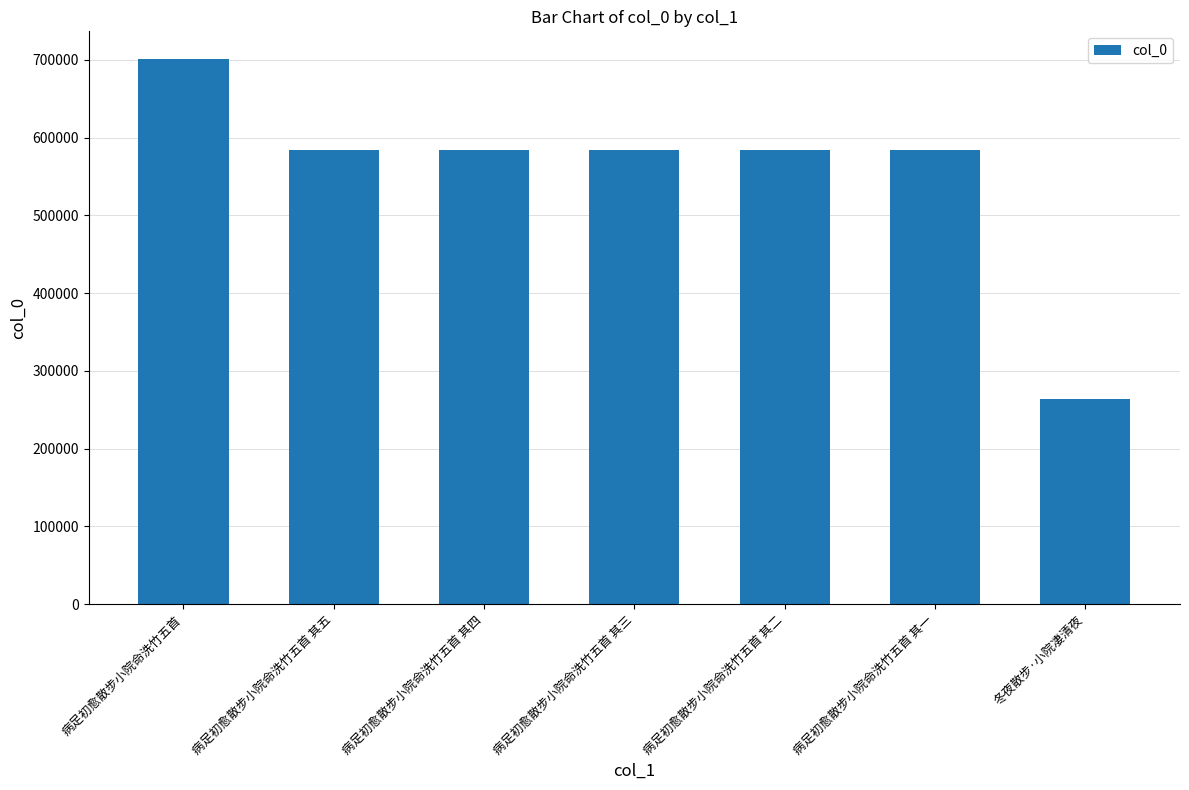

What is the difference between the second highest and second lowest values?

4